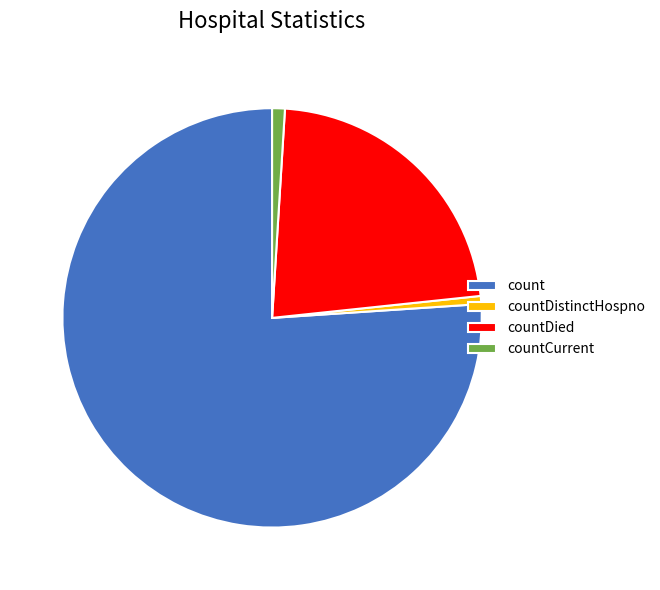

What is the ratio of the value at countCurrent to the value at countDistinctHospno?

1.6